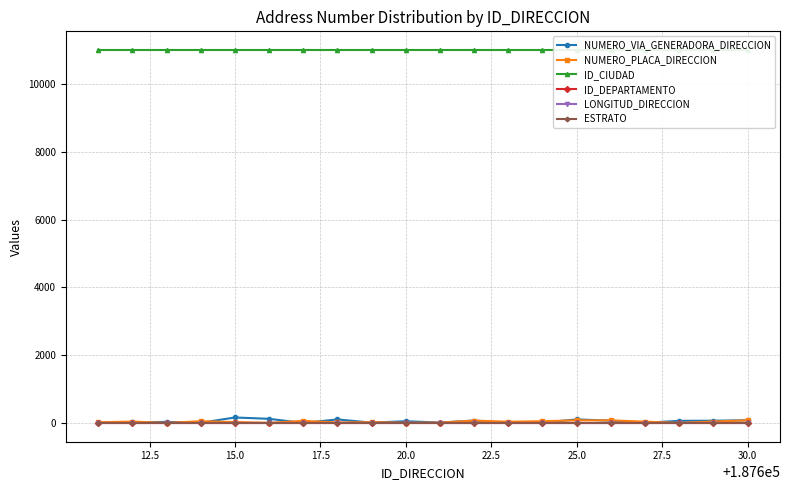

At which label does NUMERO_VIA_GENERADORA_DIRECCION first exceed 54?

15.0